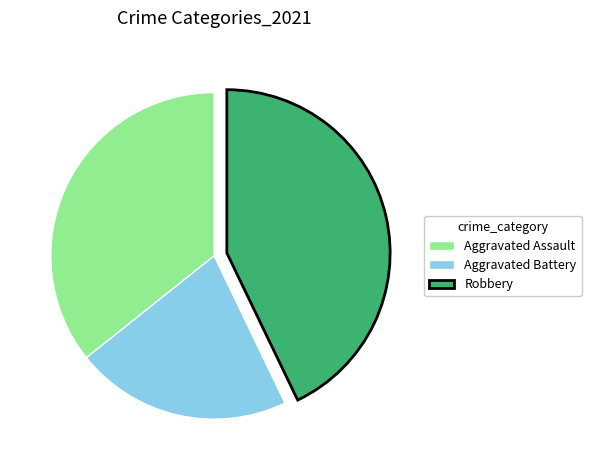

What is the ratio of the value at Robbery to the value at Aggravated Assault?

1.2